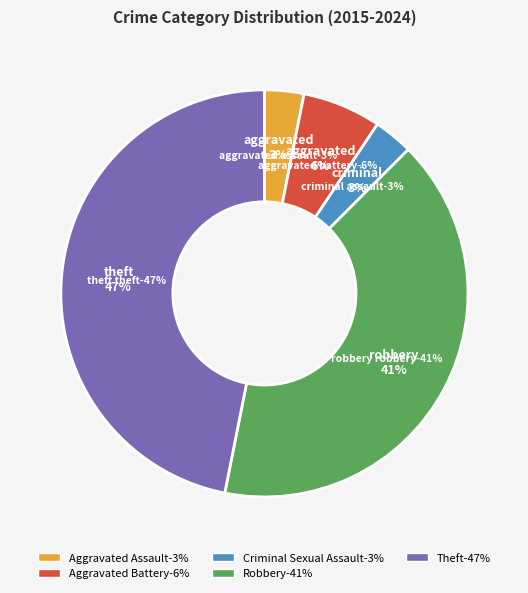

Which category has the biggest portion of the pie?

Theft